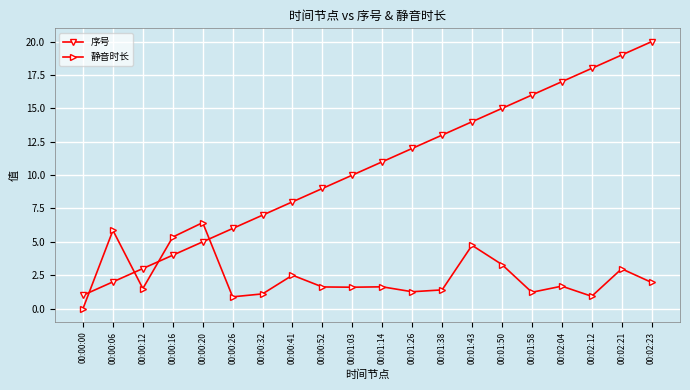

What are all the series names shown in the legend?

序号, 静音时长